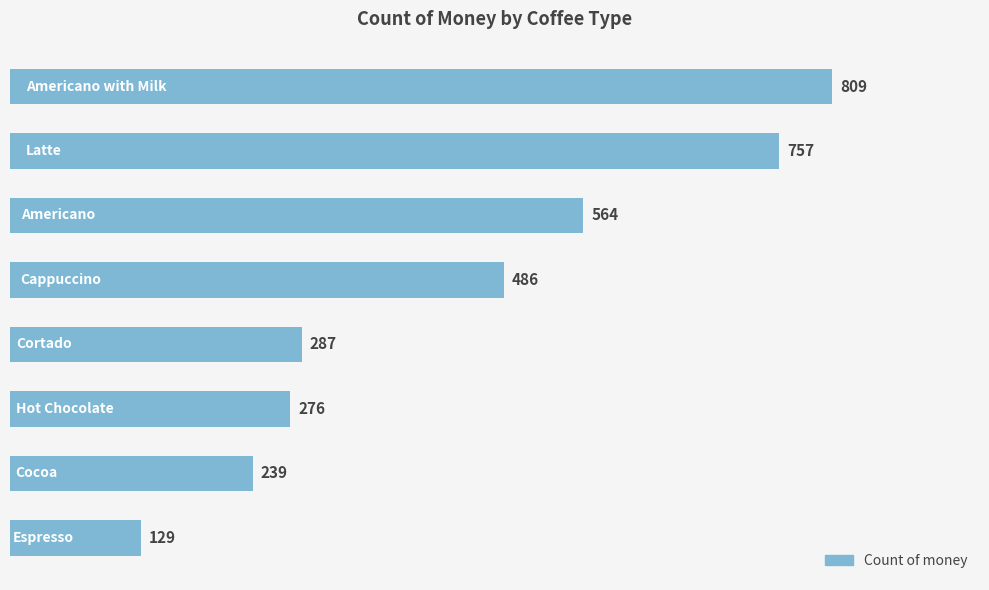

What is the value of the 5th bar from the top?

287